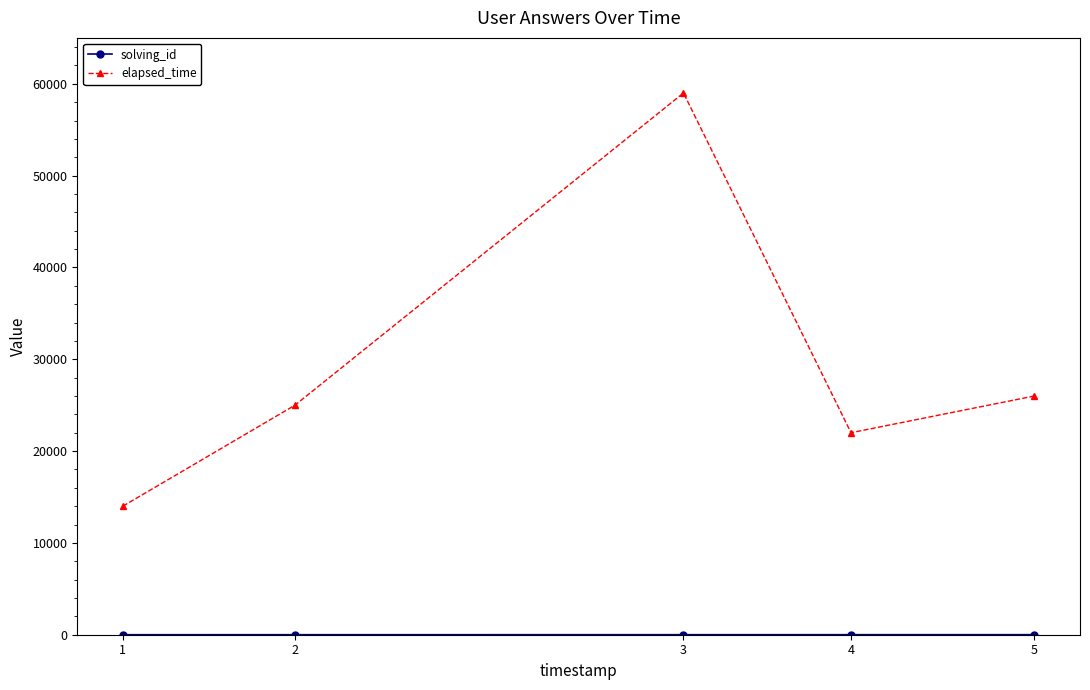

True or false: elapsed_time has more than 1 interior local peaks.

False